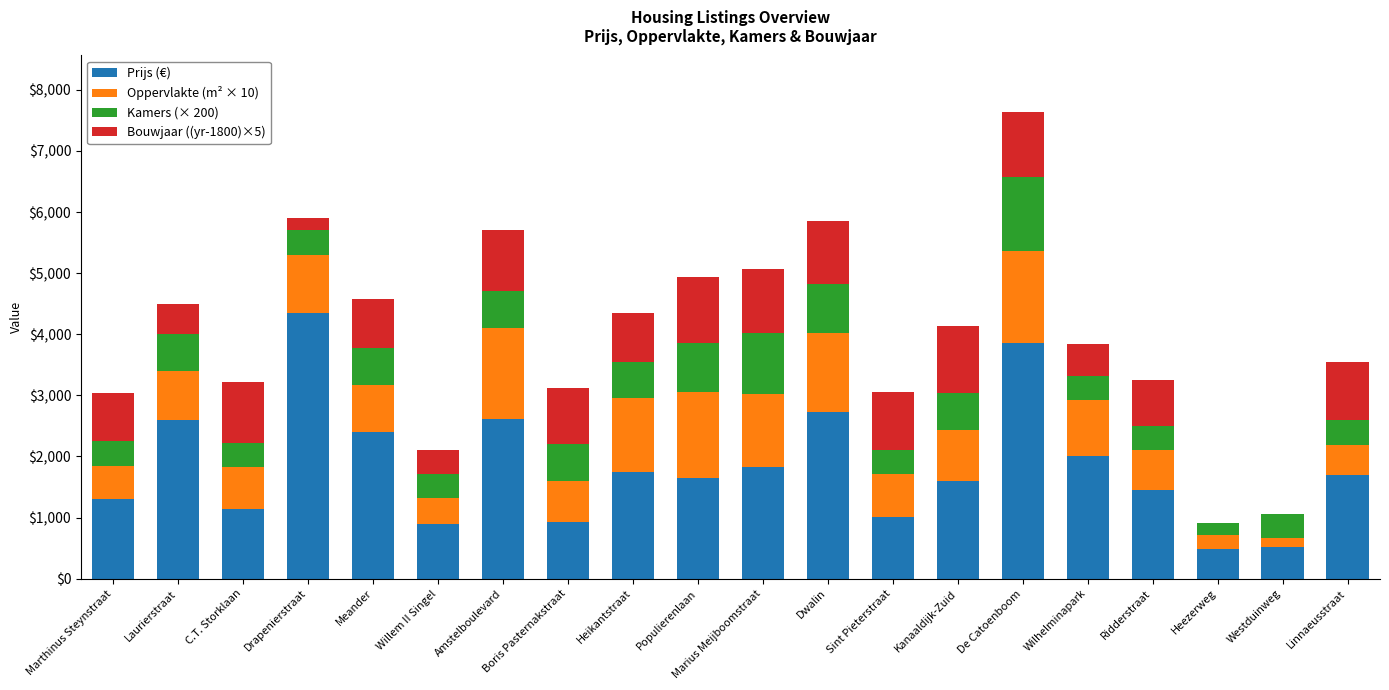

Read the Prijs (€) value at Westduinweg.

525